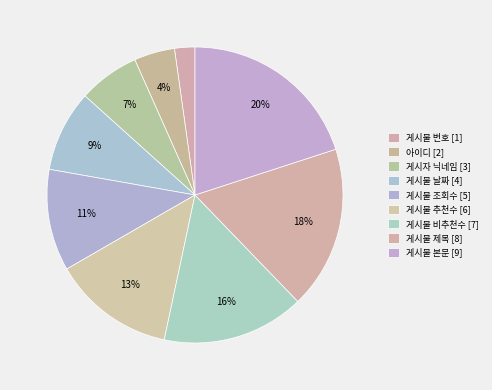

How many segments does this pie chart have?

9